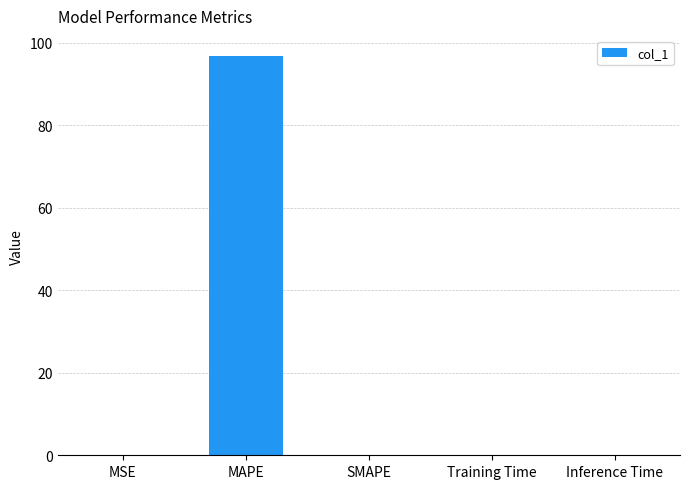

What is the difference between the values at MAPE and Inference Time?

96.8